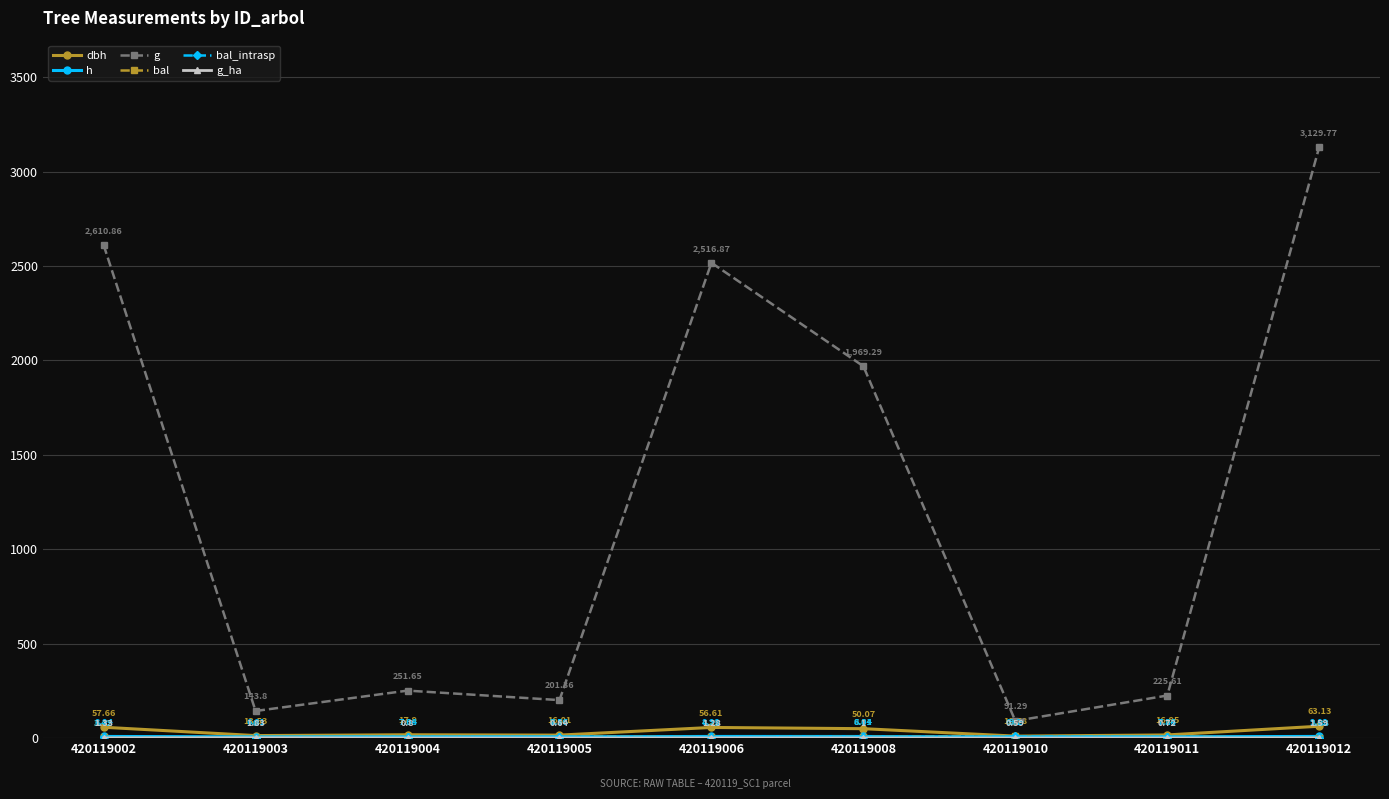

What is the lowest value of the dbh series?

10.8